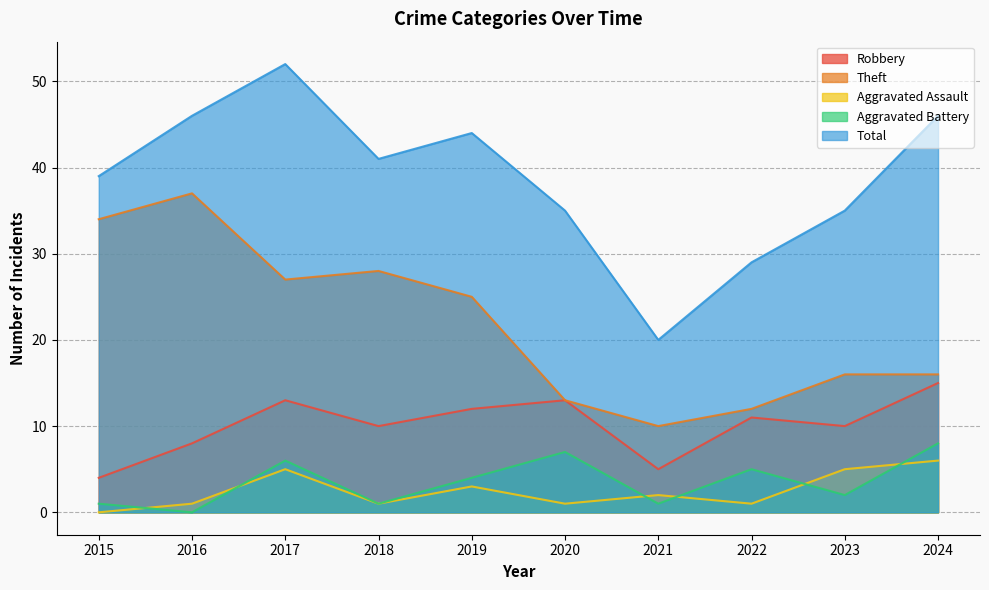

How many distinct data groups are displayed?

5